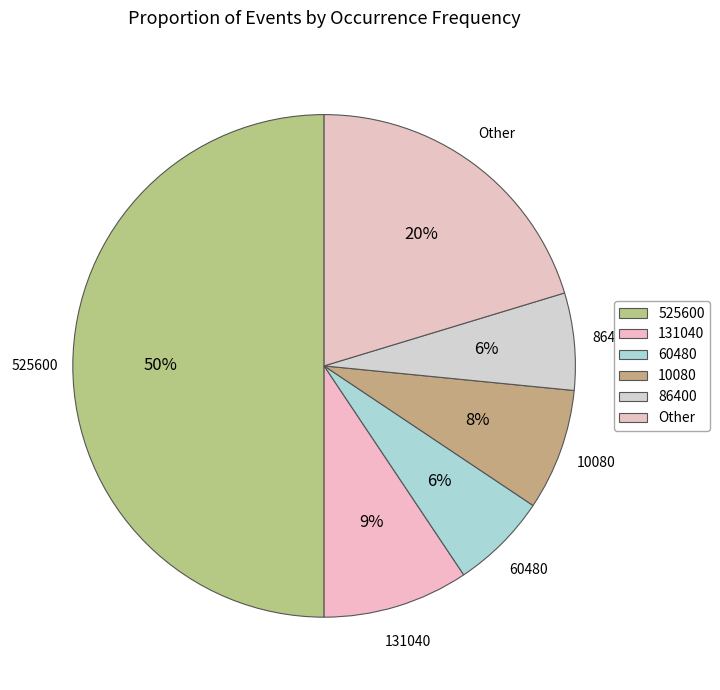

Which category has the biggest portion of the pie?

525600